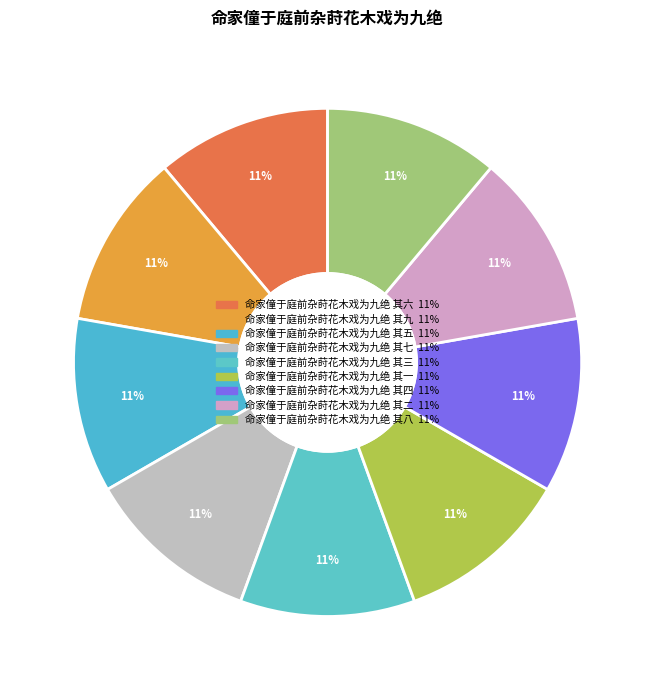

Is it true that 命家僮于庭前杂莳花木戏为九绝 其六 is 4% of the pie?

False